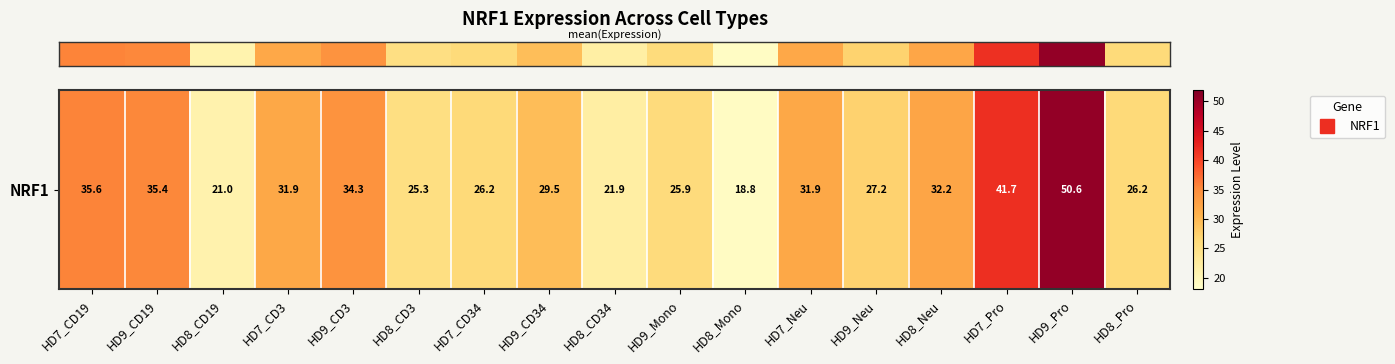

Where does the data first go above 29?

HD7_CD19